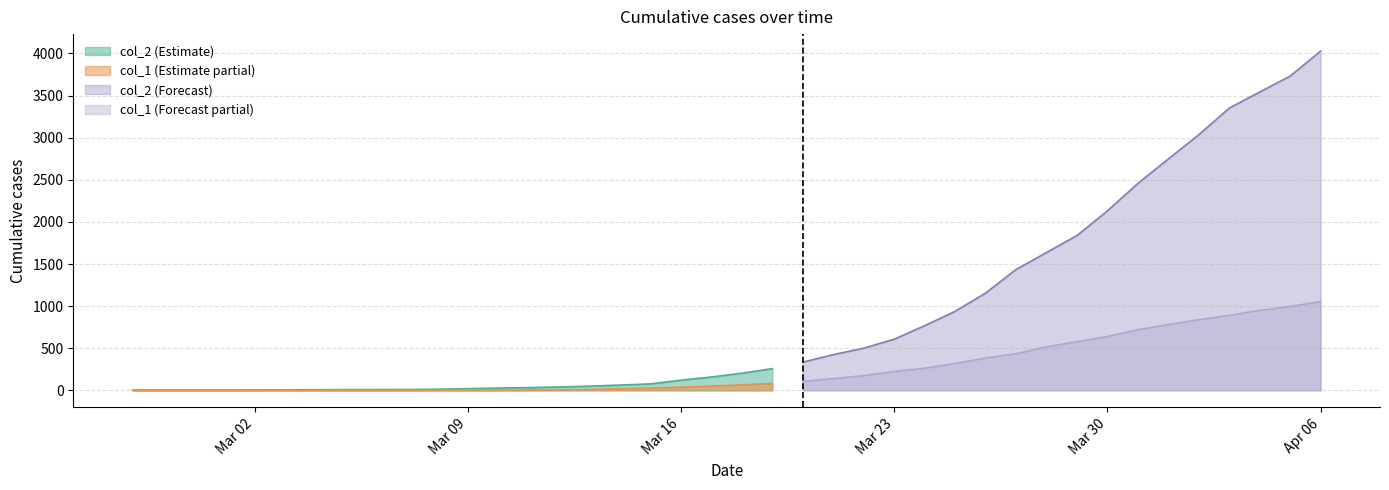

List the series in order of their overall mean, lowest first.

col_1, col_2